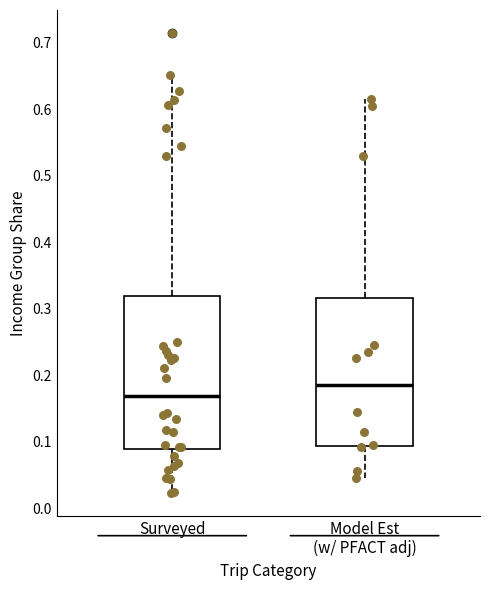

Reading left to right, transcribe this box plot: for each box, give where its median line is, the range the box spans, and where its two whiskers end, as read against the y-axis. The values are not printed on the chart, so give them approximately, as read against the axis.

Surveyed: median 0.17, box 0.09 to 0.32, whiskers 0.02 to 0.65
Model Est (w/ PFACT adj): median 0.18, box 0.09 to 0.32, whiskers 0.04 to 0.61